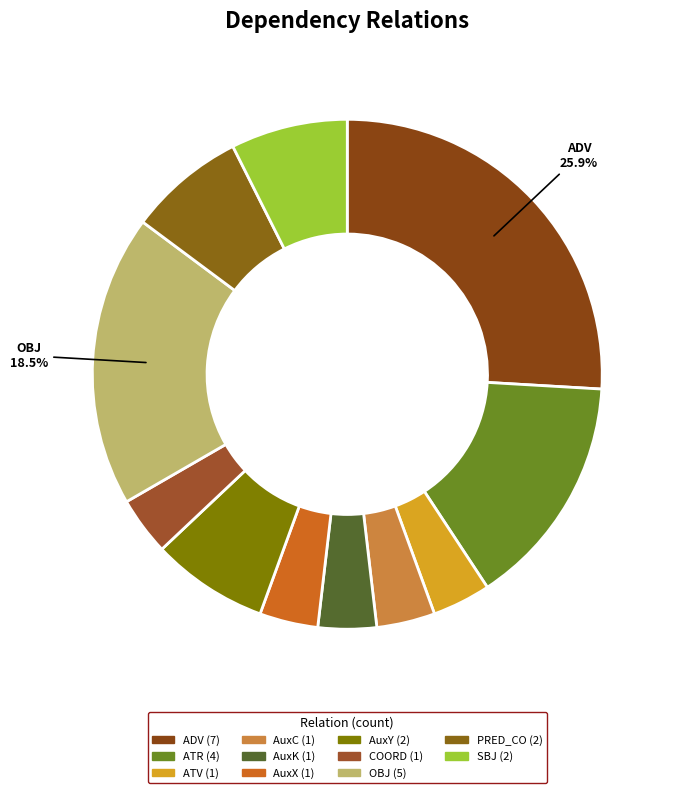

Which category has the smallest portion of the pie?

ATV